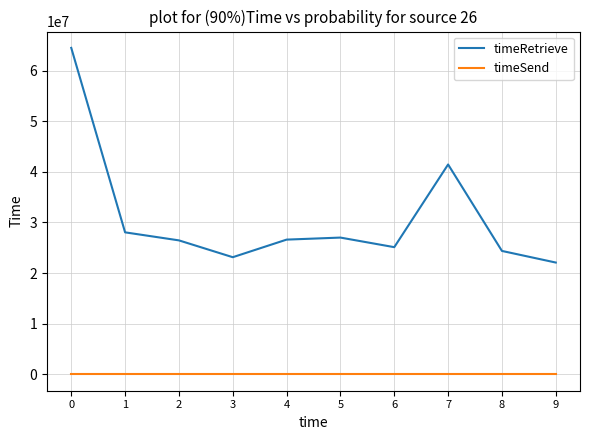

Is it true that timeRetrieve equals 26469375 at 2?

True